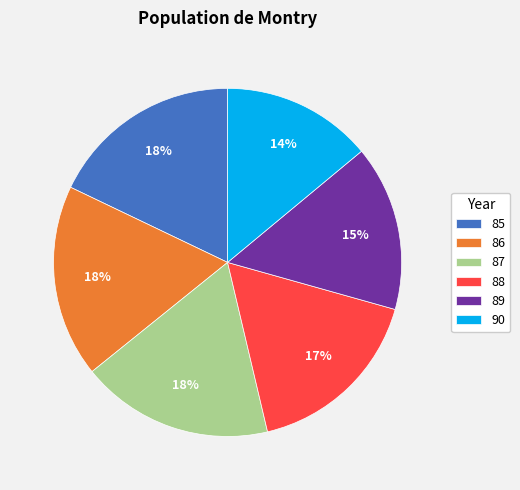

What is the smallest slice in the pie chart?

90